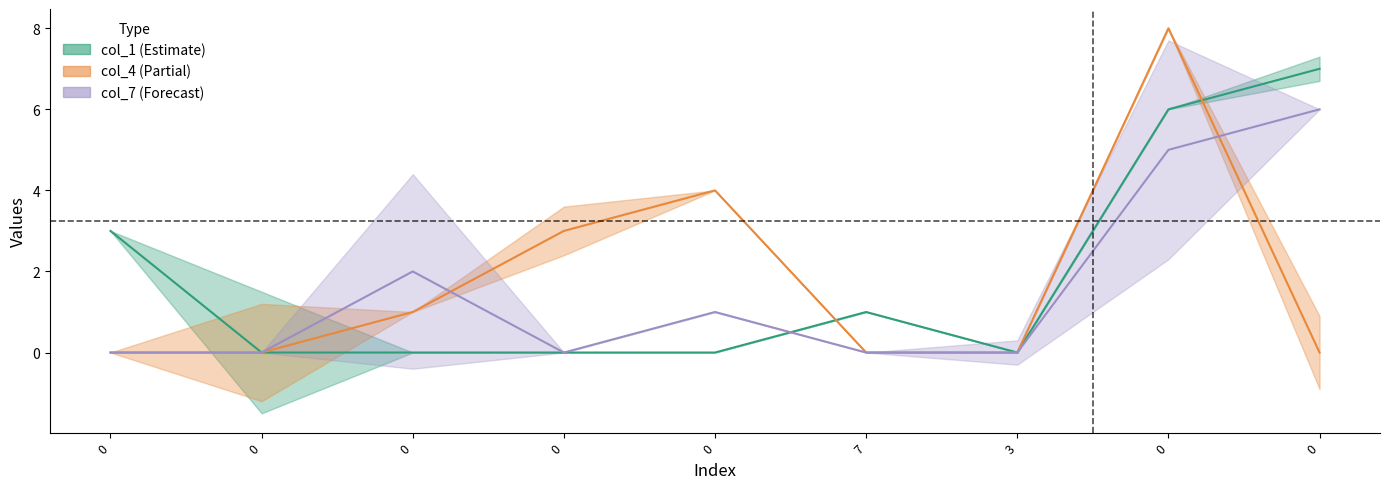

What is the difference between the col_7 values at 0 and 0?

2